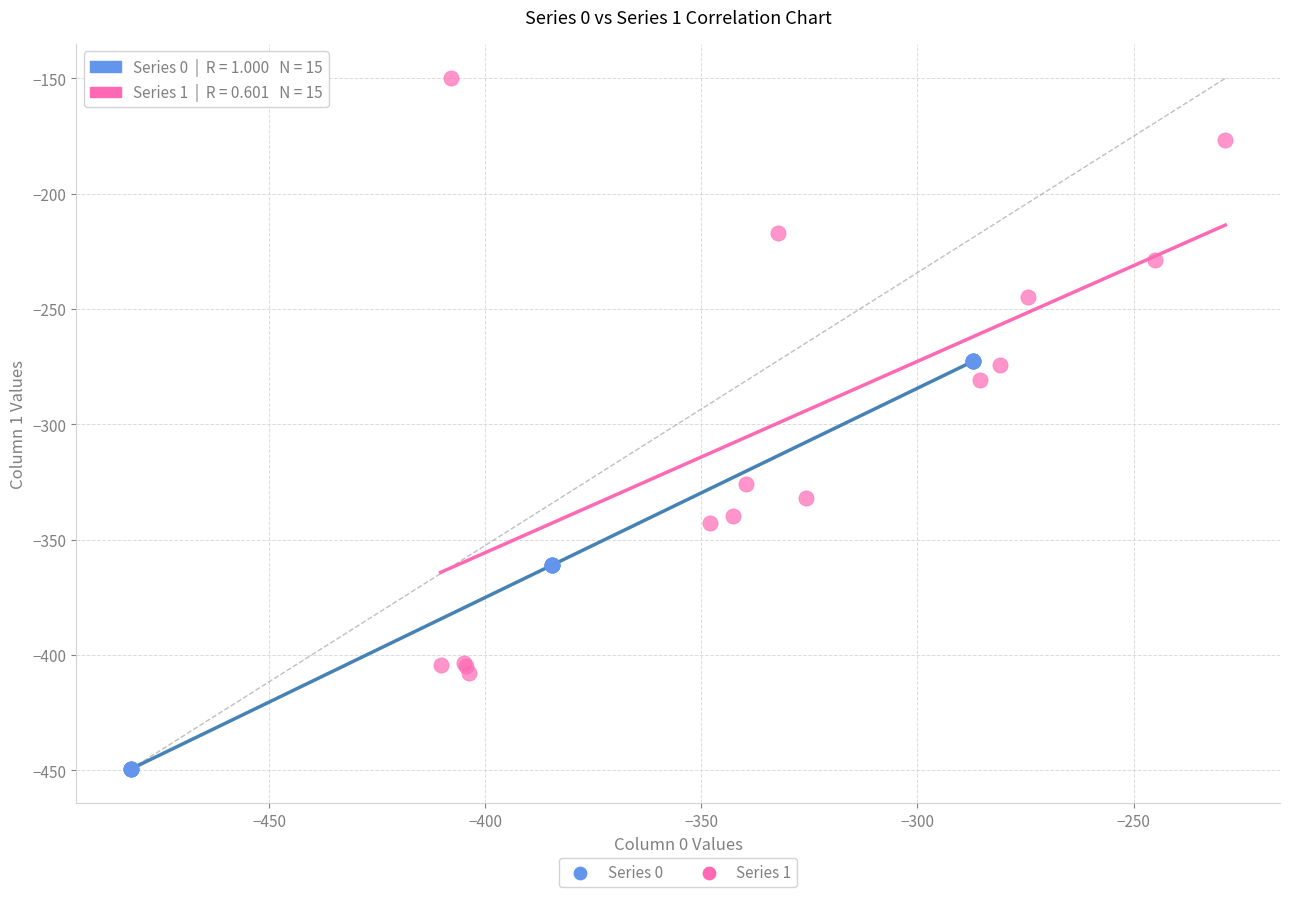

Which series has the largest Y range (max minus min)?

Series 1